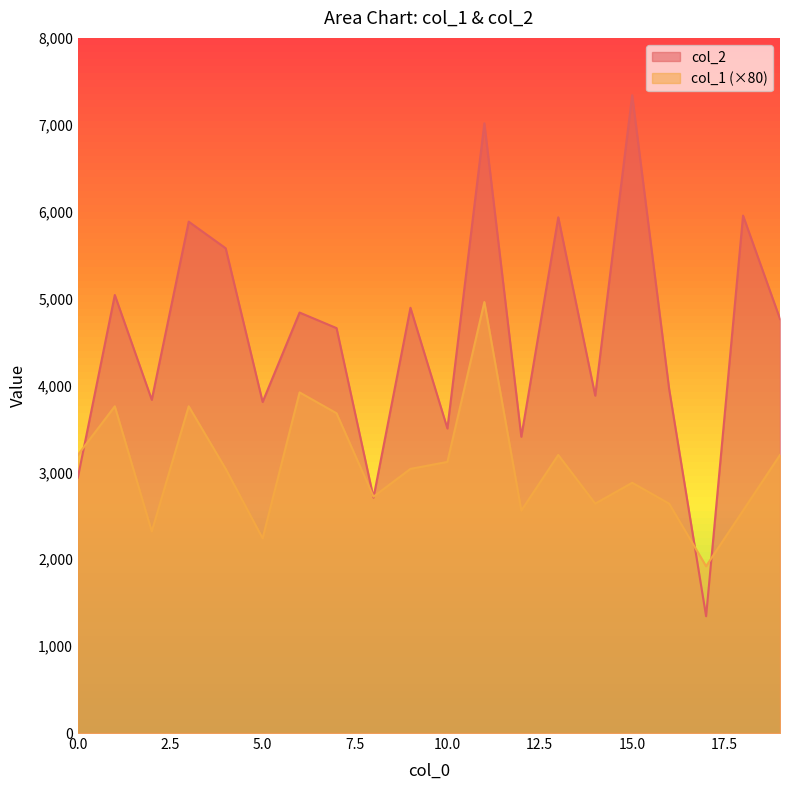

What are all the series names shown in the legend?

col_2, col_1 (×80)